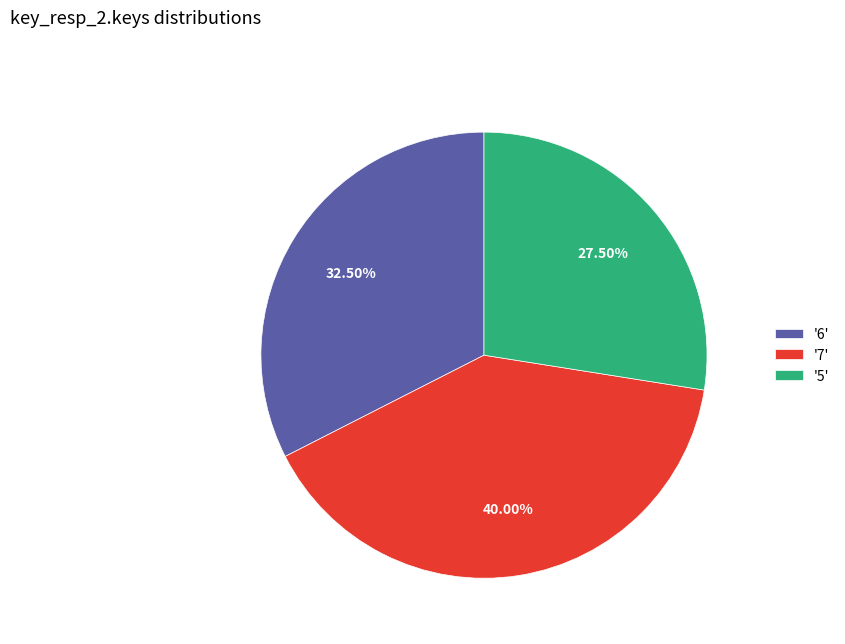

Does any single category account for the majority?

No